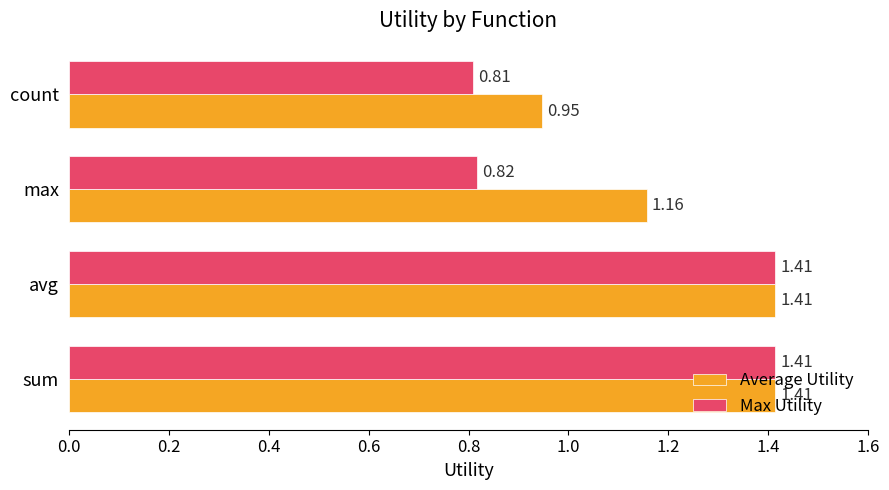

What is the total value across all series at max?

2.0